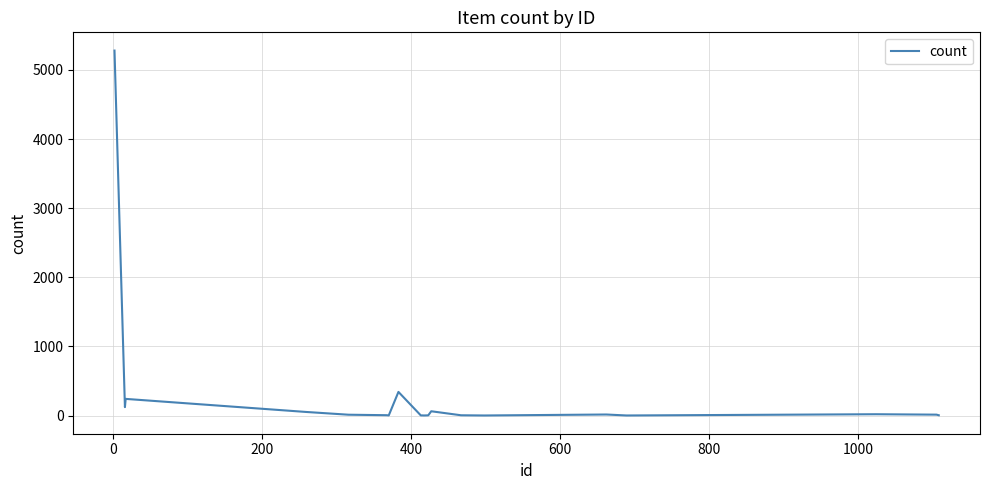

What is the average value?

309